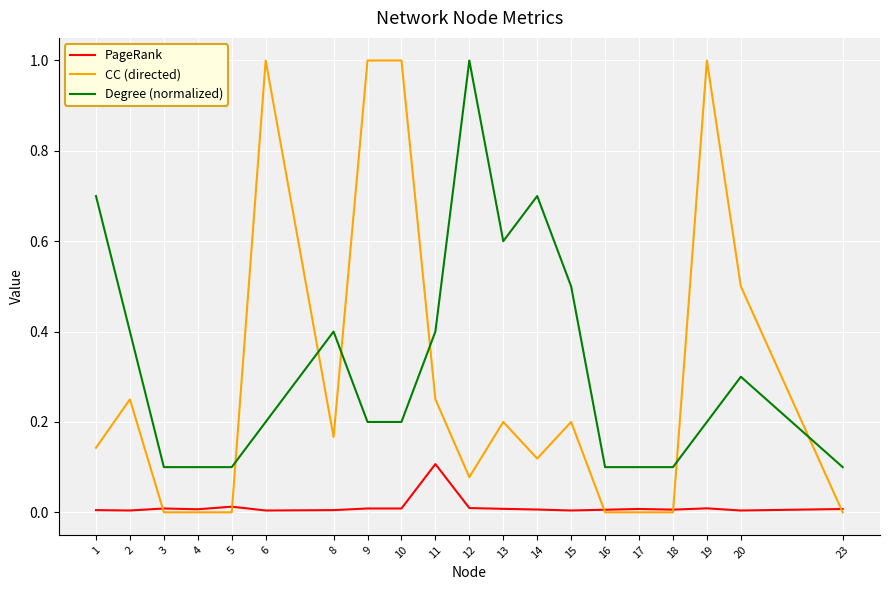

What is the maximum value for Degree (normalized)?

1.0